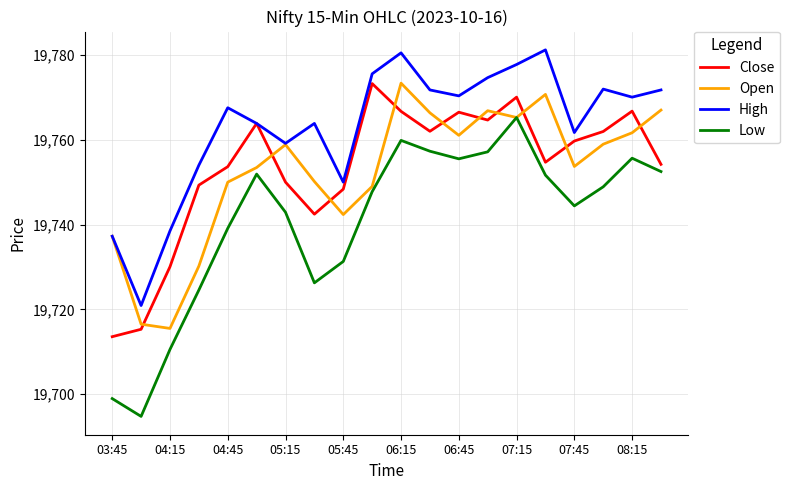

Which series has the widest spread of values?

Low